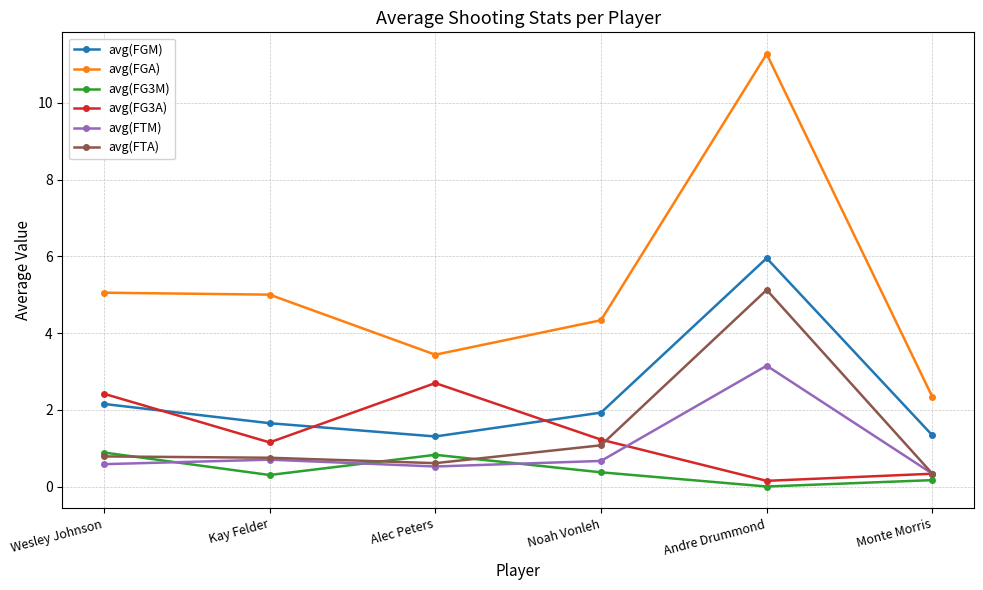

What is the sum of all avg(FGM) values?

14.3